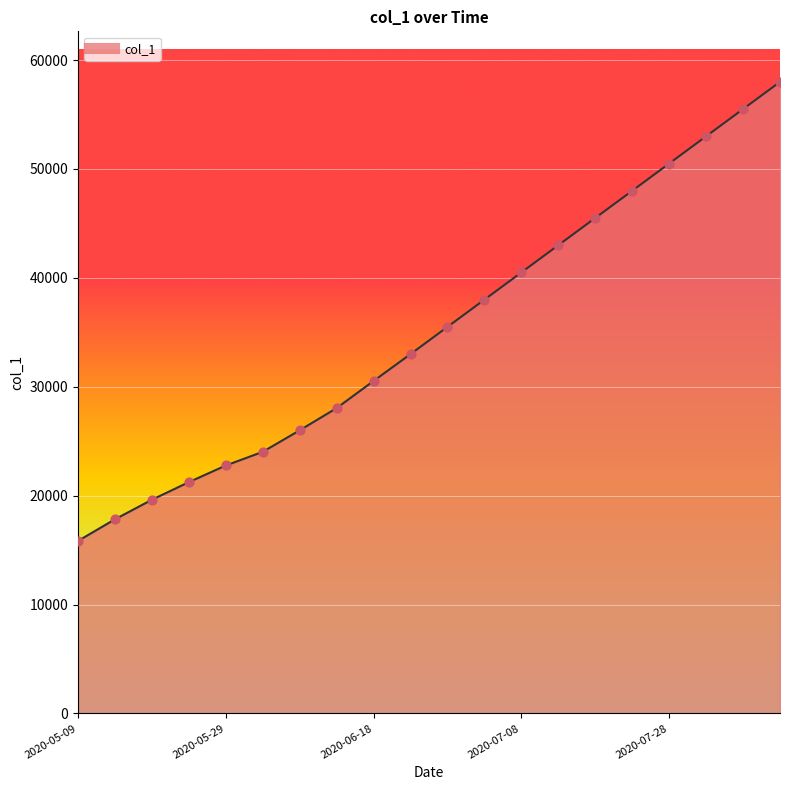

What is the greatest value displayed?

58000.0